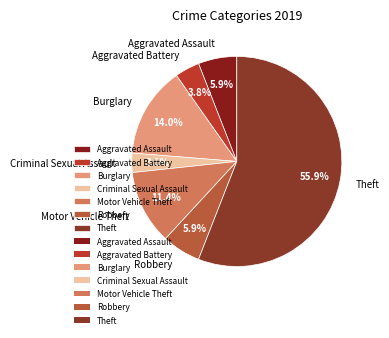

What is the total percentage of Theft and Aggravated Assault?

61.9%